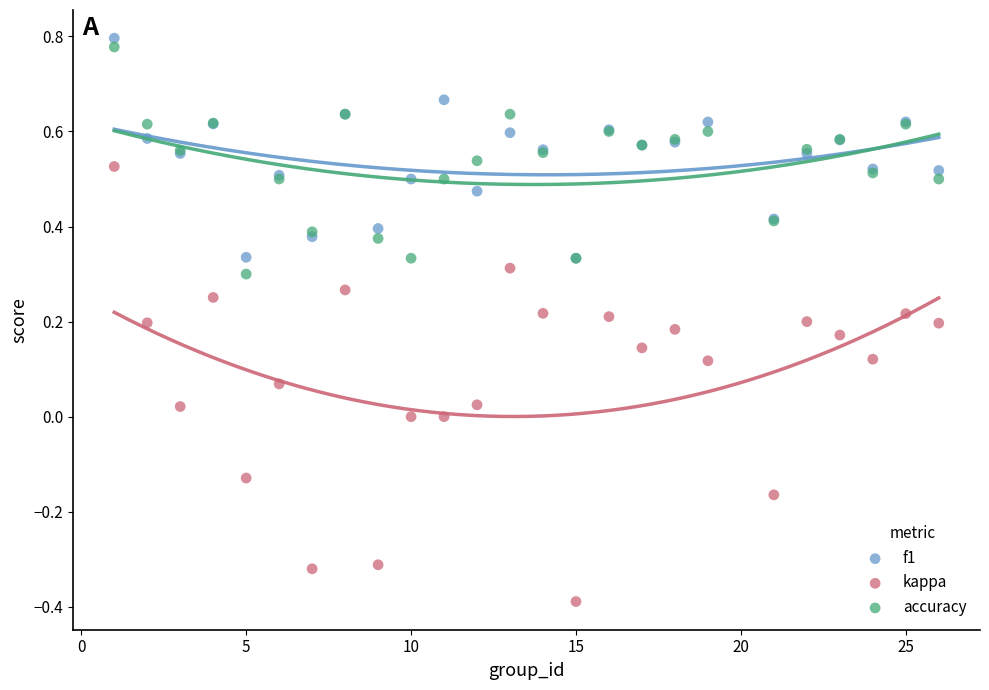

Which series reaches the maximum Y coordinate?

f1